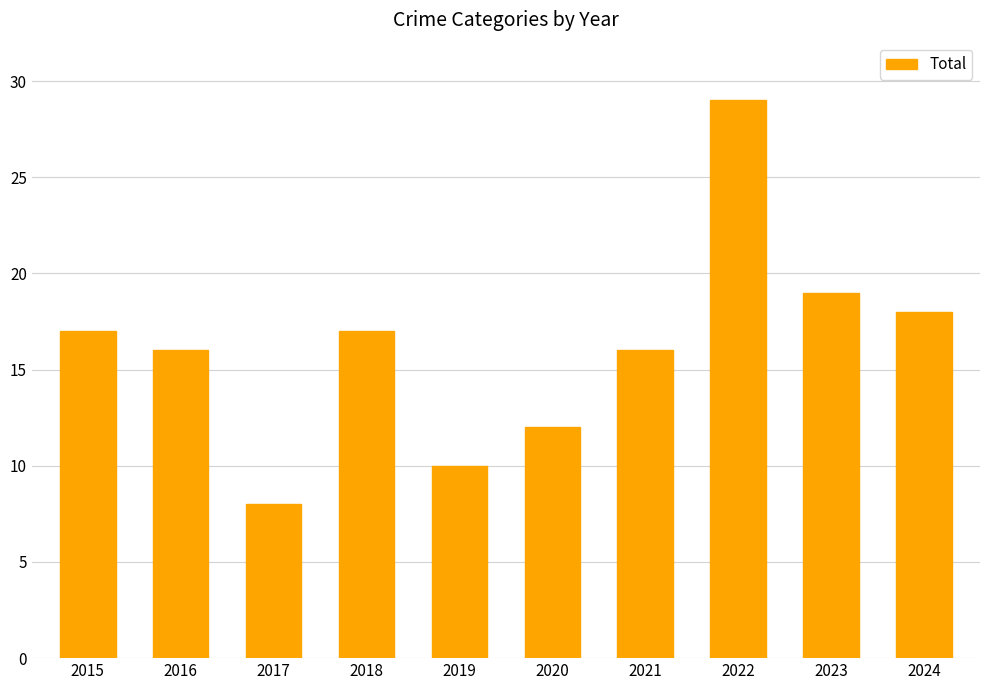

What is the maximum value shown in the chart?

29